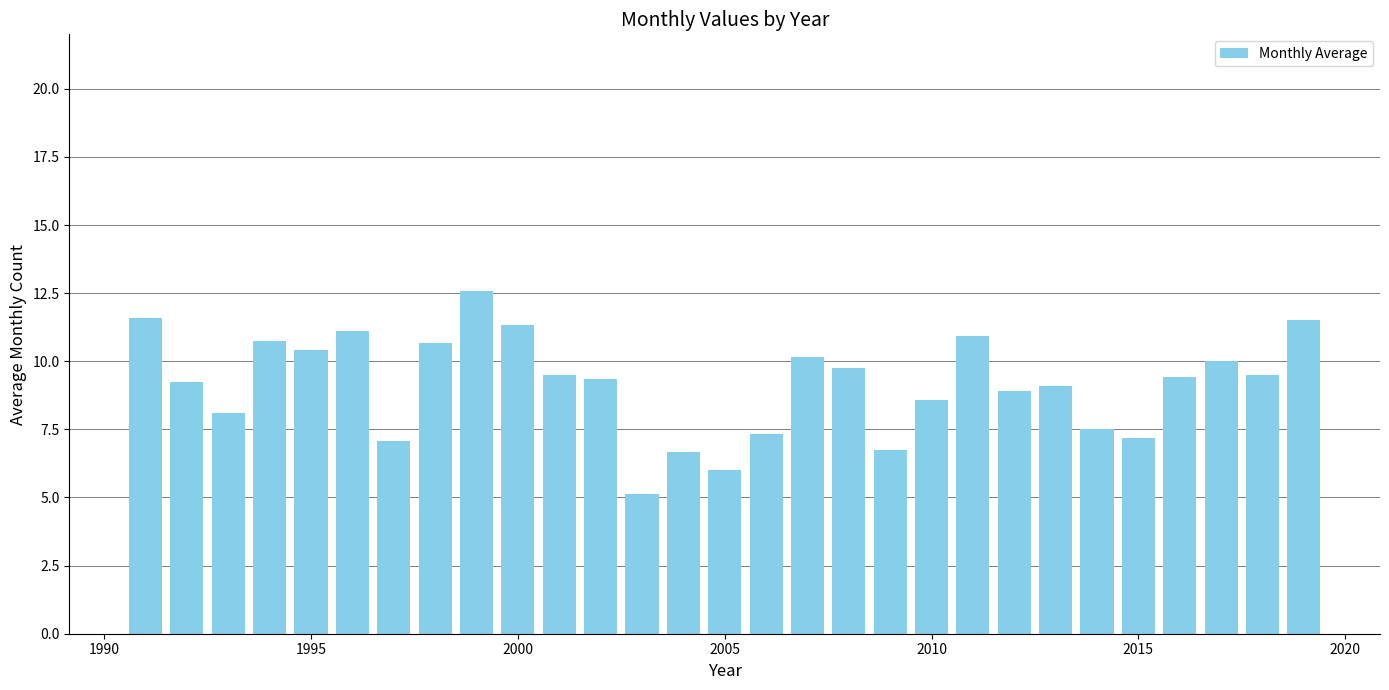

Does the chart contain any negative values?

No